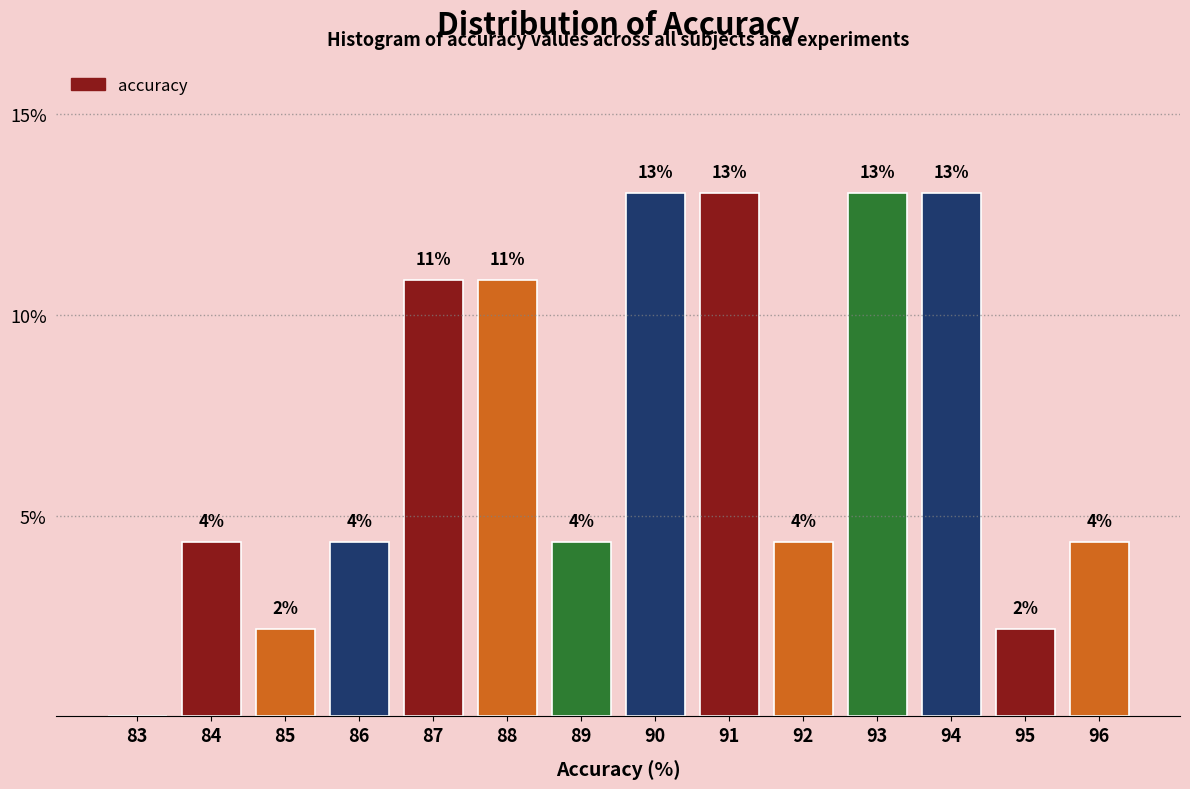

Are the bars horizontal?

No